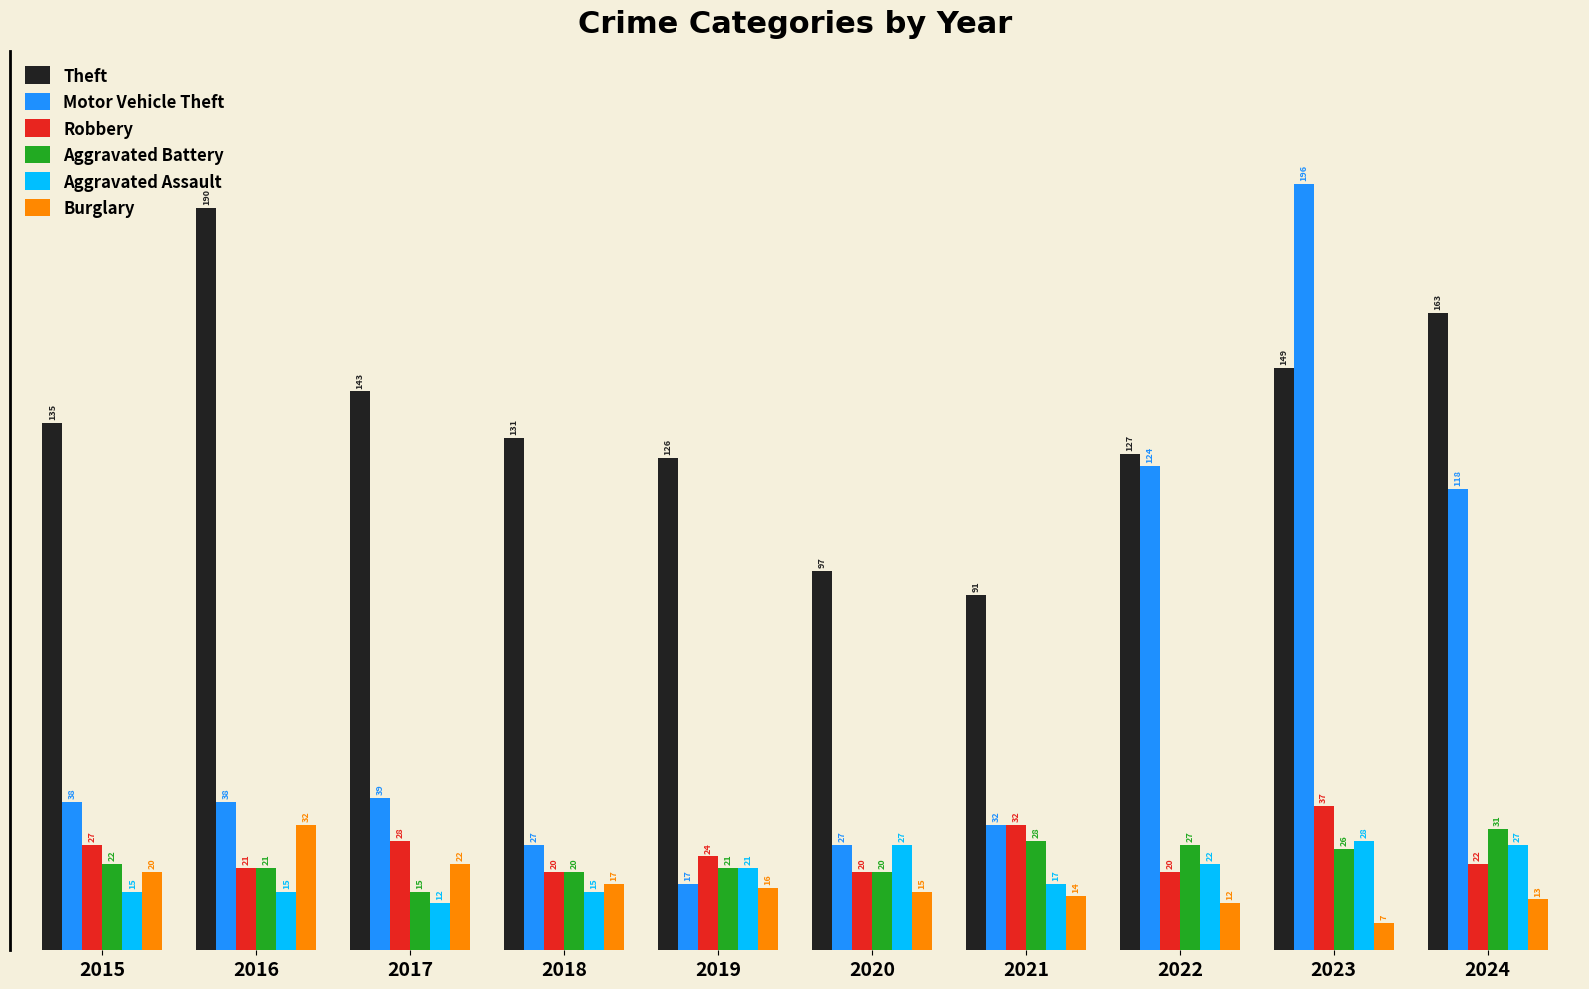

What is the maximum value shown in the chart?

196